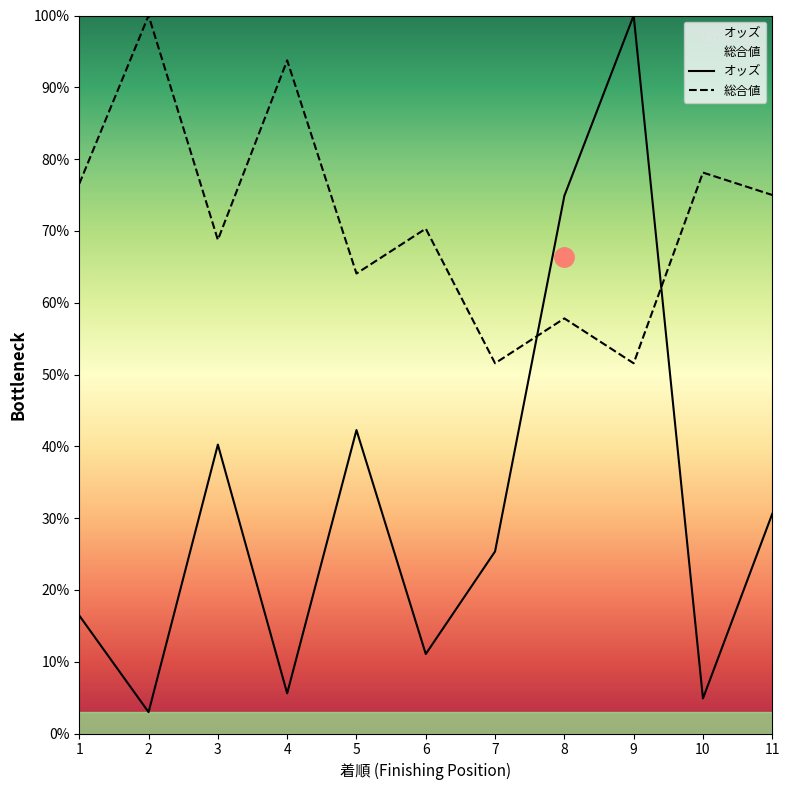

Which series has the widest spread of values?

オッズ